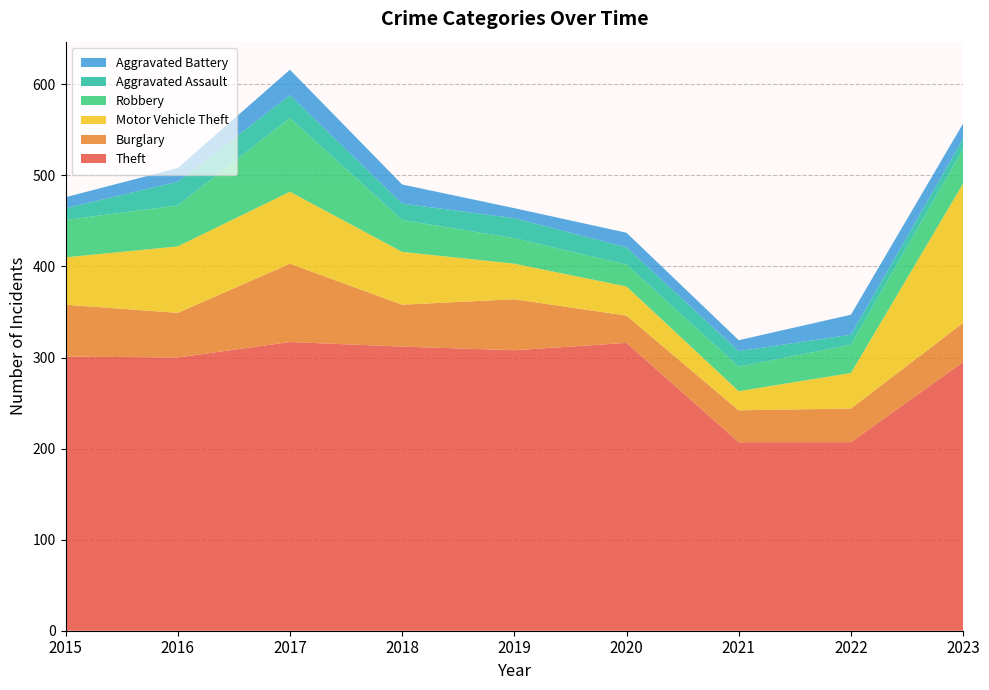

Reading right to left, list all the values displayed in this chart.

Theft: 2023=295	2022=207	2021=207	2020=316	2019=308	2018=312	2017=317	2016=300	2015=301
Burglary: 2023=43	2022=37	2021=35	2020=30	2019=56	2018=46	2017=86	2016=49	2015=57
Motor Vehicle Theft: 2023=153	2022=39	2021=21	2020=32	2019=39	2018=58	2017=79	2016=73	2015=52
Robbery: 2023=38	2022=31	2021=27	2020=24	2019=28	2018=35	2017=81	2016=45	2015=41
Aggravated Assault: 2023=11	2022=11	2021=17	2020=19	2019=22	2018=18	2017=25	2016=26	2015=13
Aggravated Battery: 2023=17	2022=22	2021=12	2020=16	2019=11	2018=21	2017=28	2016=15	2015=12